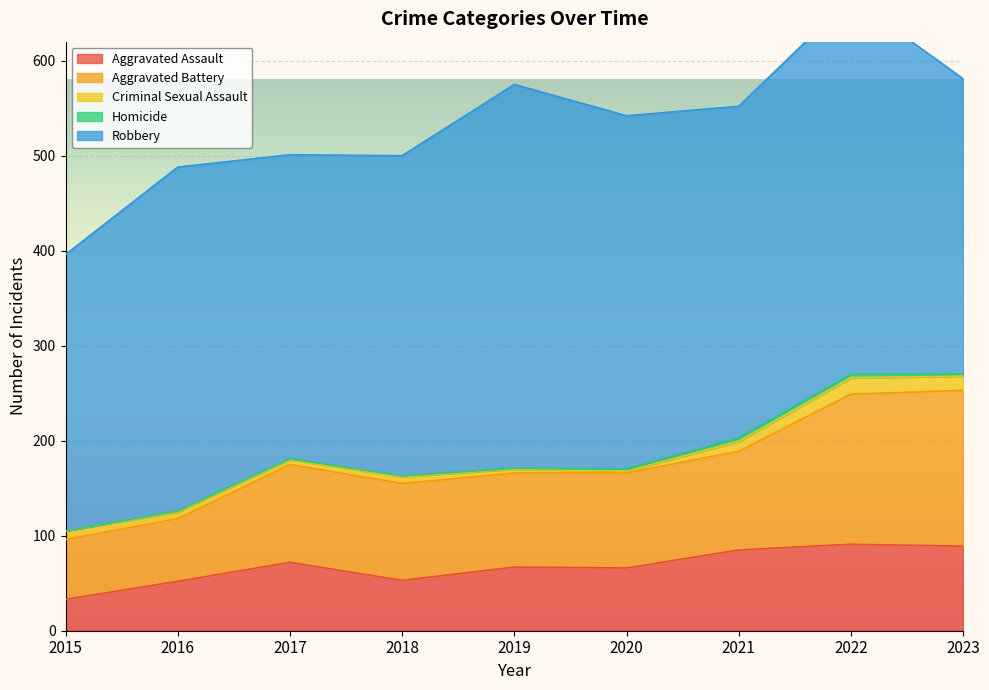

Which series has the largest total across all categories?

Robbery